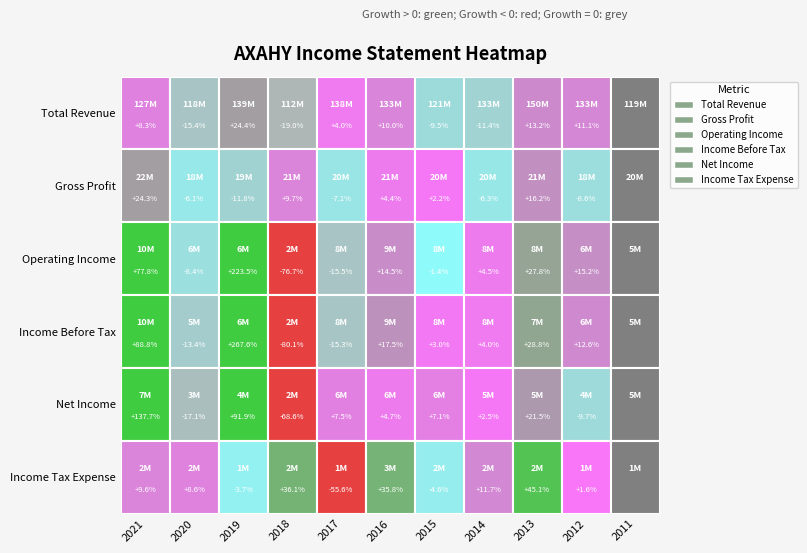

What is the average value of the Total Revenue series?

129336082